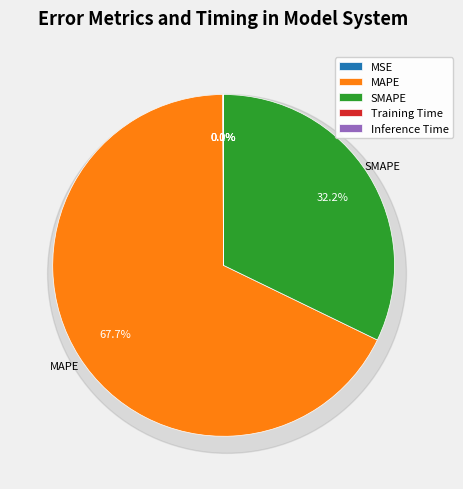

Which category accounts for the majority?

MAPE